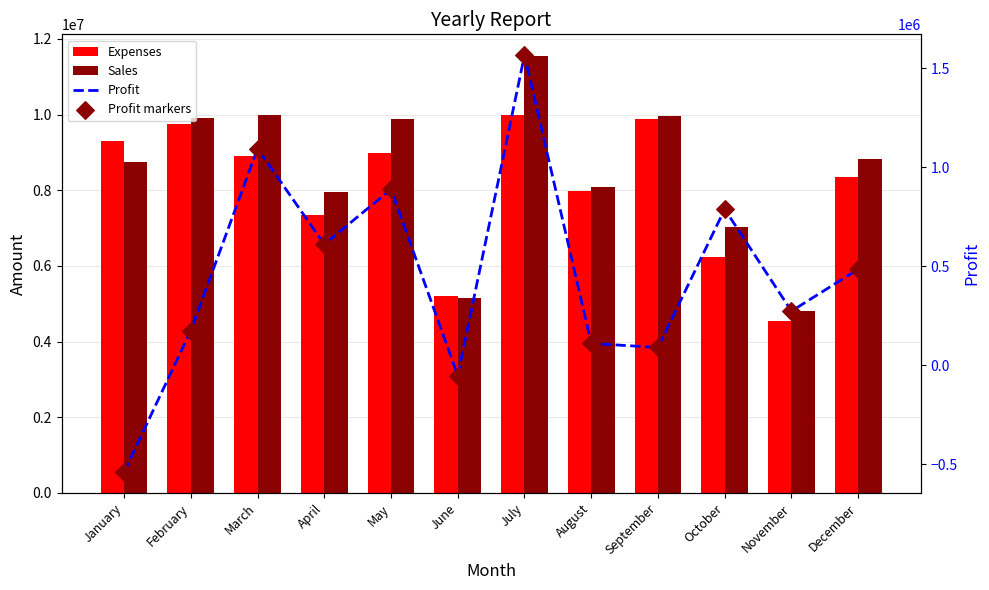

Which series reaches the maximum Y coordinate?

Sales